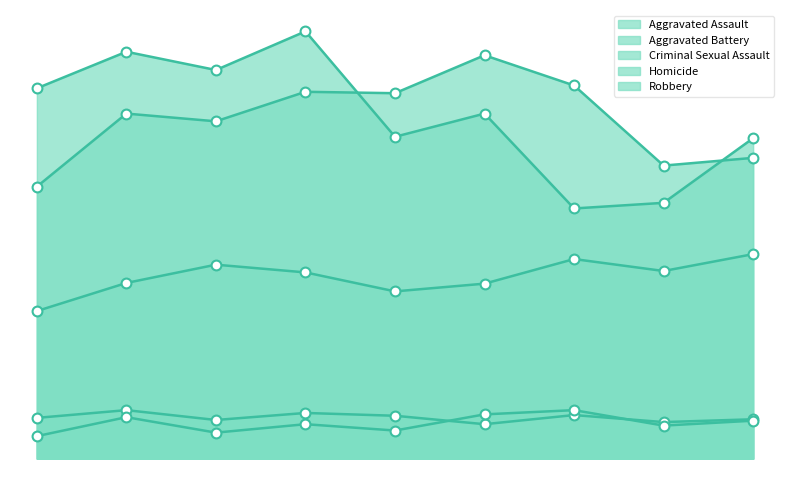

At which category is the sum across all series the highest?

2018